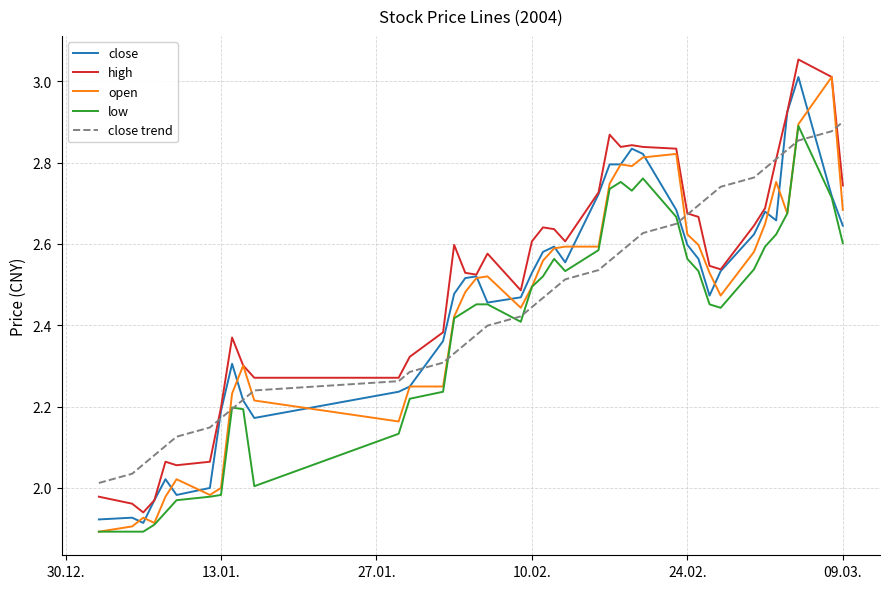

How many lines are shown in the chart?

5